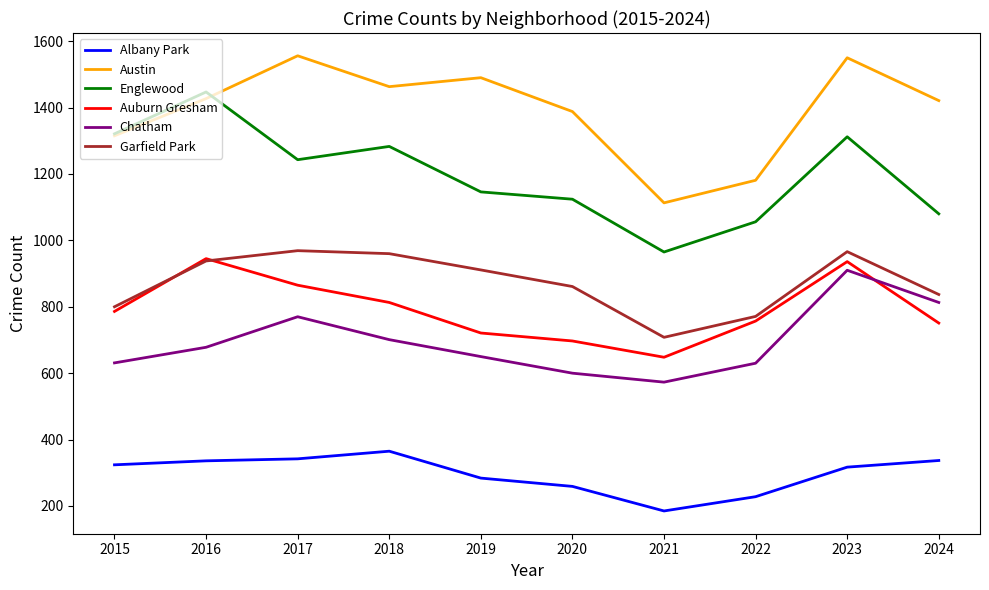

Is it true that Auburn Gresham equals 751 at 2024?

True